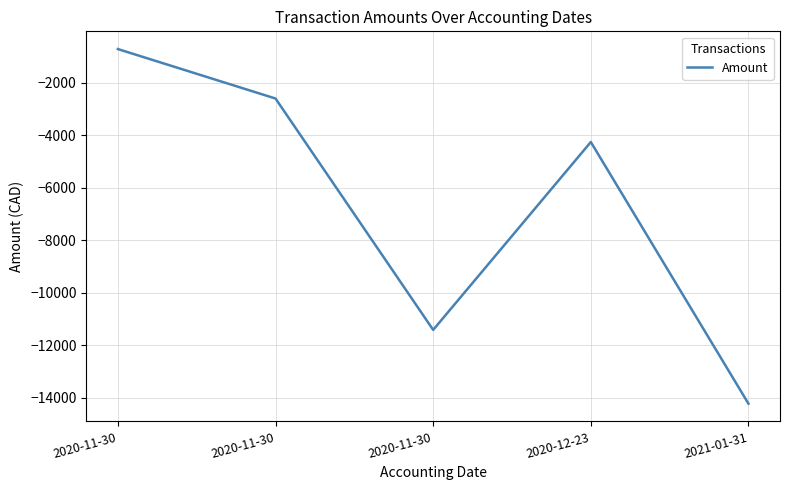

The value at 2020-11-30 is -11417.6. True or false?

True